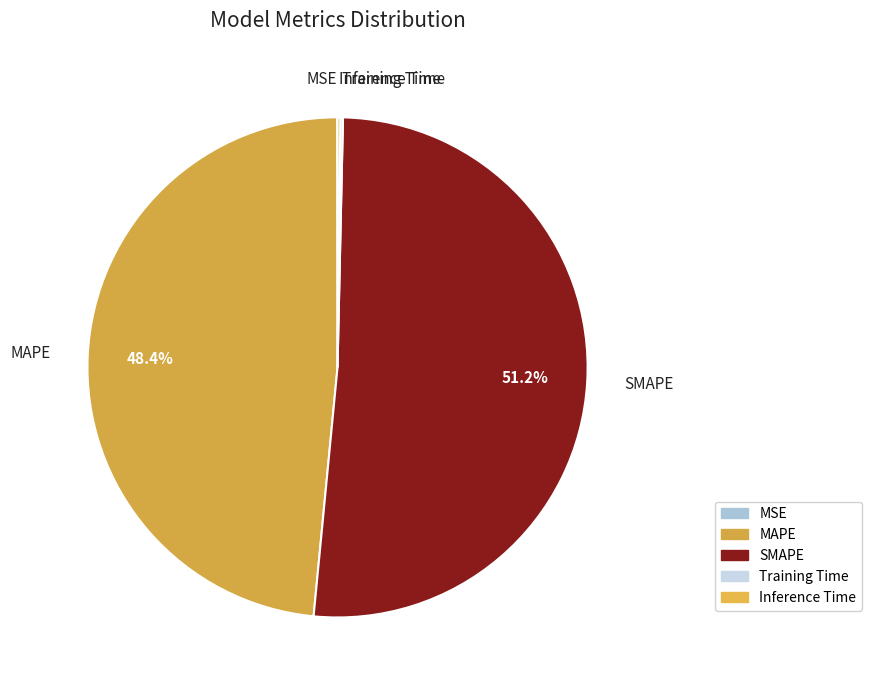

To the nearest percent, what is the average slice percentage?

20%